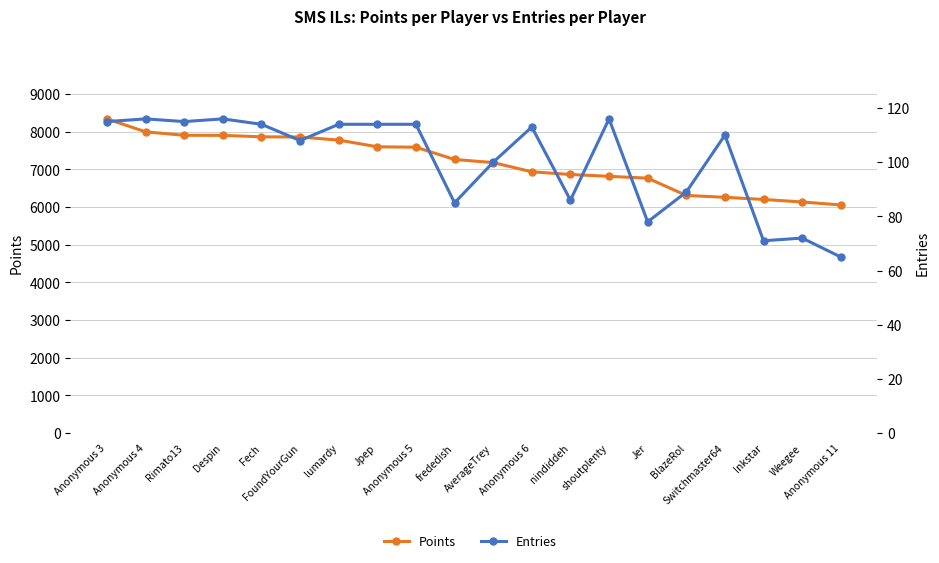

What are all the series names shown in the legend?

Points, Entries